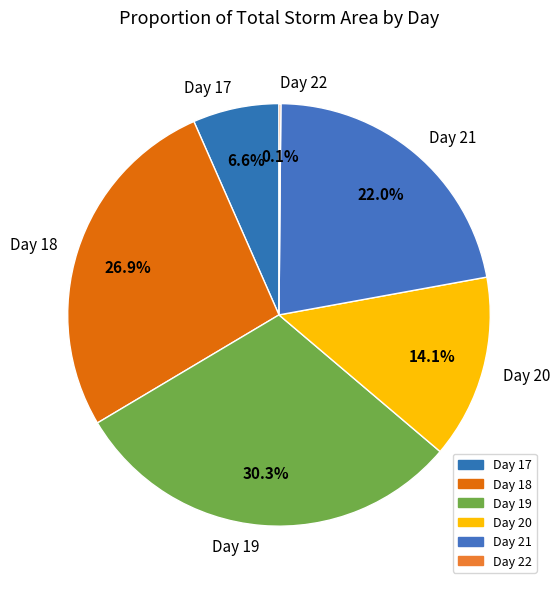

Which slice is the largest?

Day 19